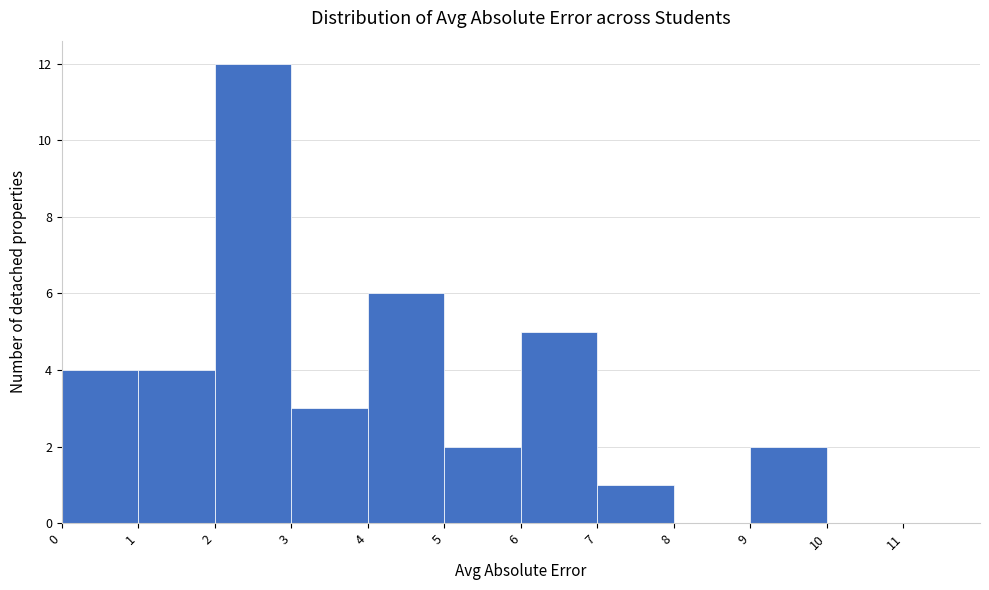

Reading left to right, list every bar in this chart as the range it spans on the x-axis followed by its height. The values are not printed on the chart, so give them approximately, as read against the axis.

0 to 1: 4
1 to 2: 4
2 to 3: 12
3 to 4: 3
4 to 5: 6
5 to 6: 2
6 to 7: 5
7 to 8: 1
8 to 9: 0
9 to 10: 2
10 to 11: 0
11 to 12: 0